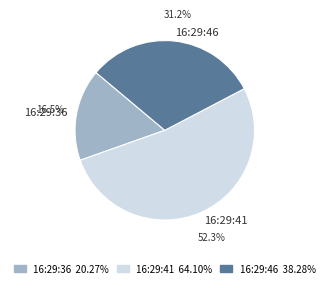

Rank the categories by value from highest to lowest.

16:29:41, 16:29:46, 16:29:36